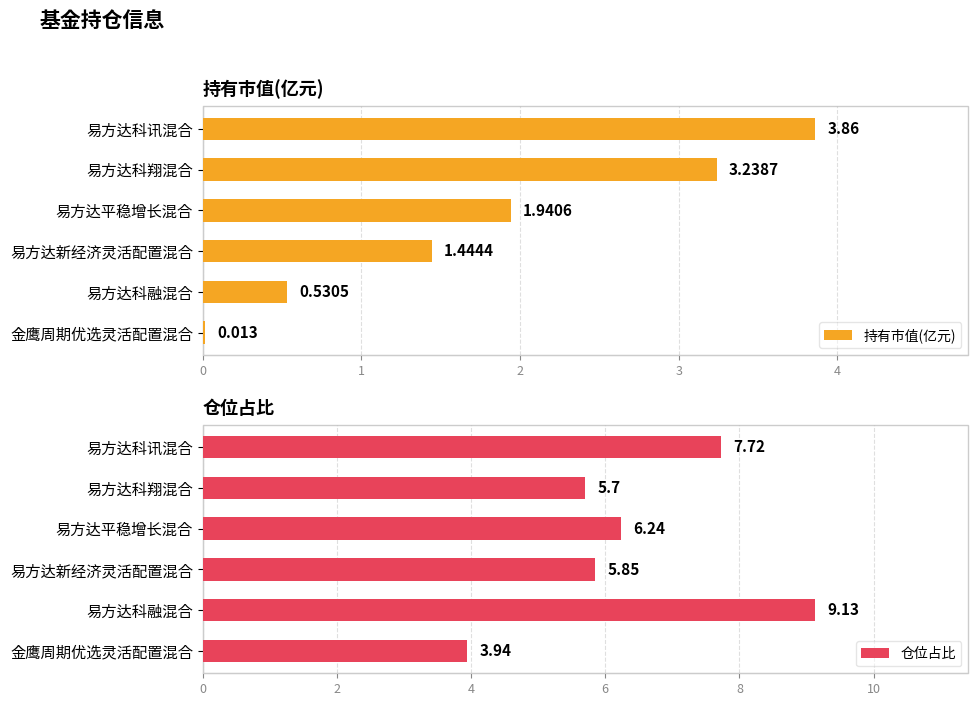

True or false: 持有市值(亿元) has a value of 3.3 at 易方达平稳增长混合.

False